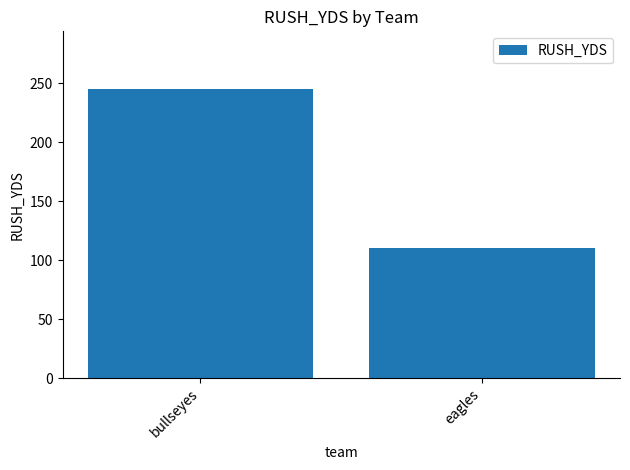

What is the minimum value shown in the chart?

110